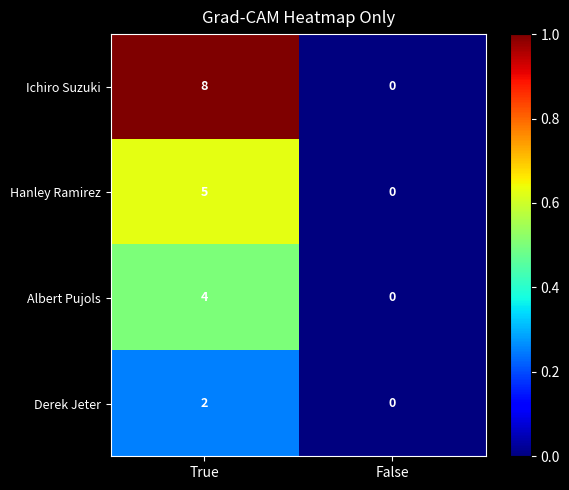

At which label does Albert Pujols reach its minimum?

False